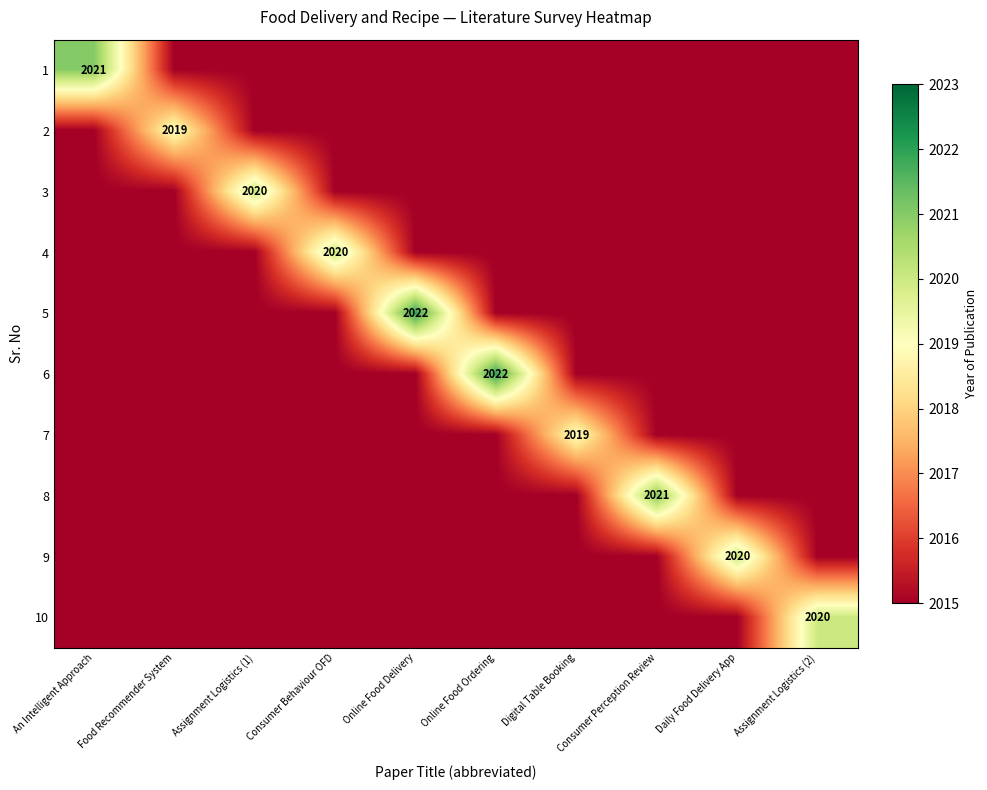

Is it true that row_3 equals 2879 at An Intelligent Approach?

False